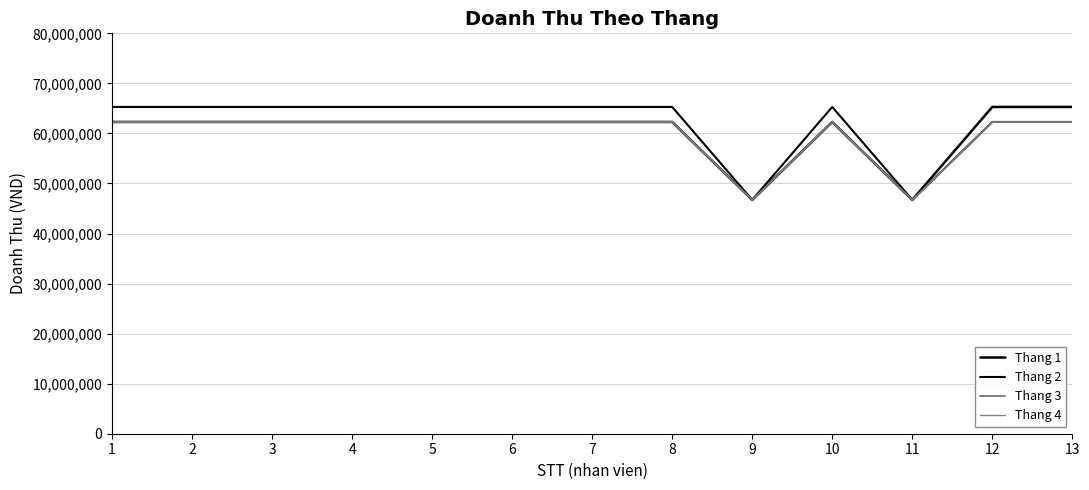

True or false: Thang 1 and Thang 2 cross at least once.

False